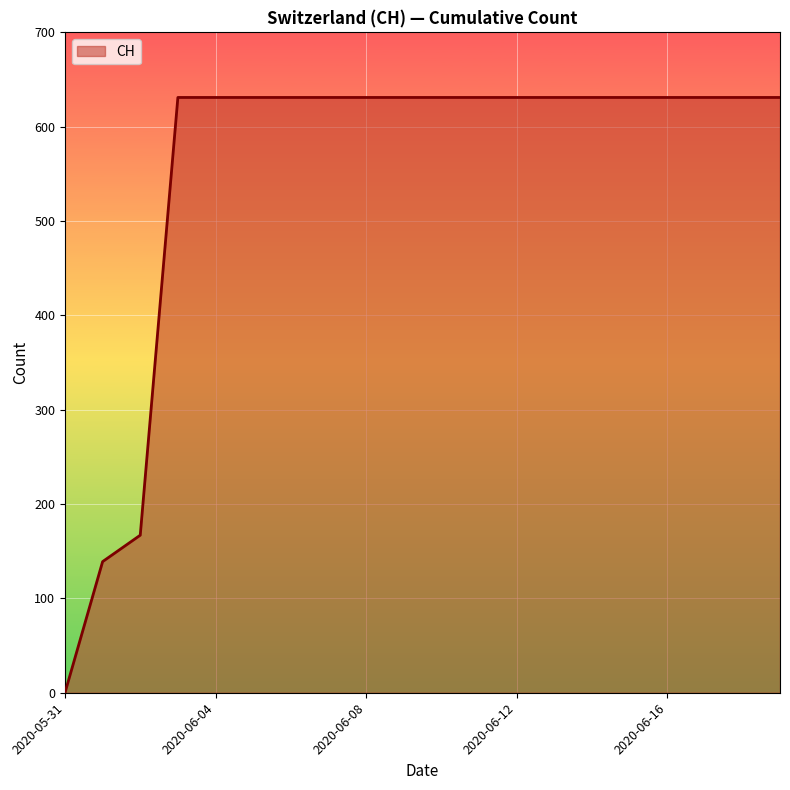

What is the maximum value shown in the chart?

631